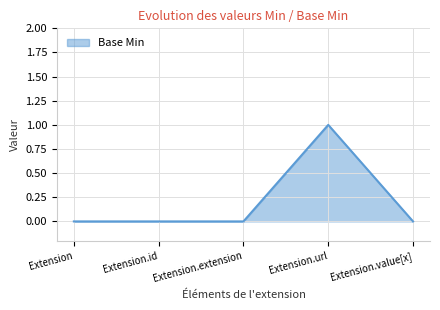

Is it true that the value at Extension.id is -1?

False